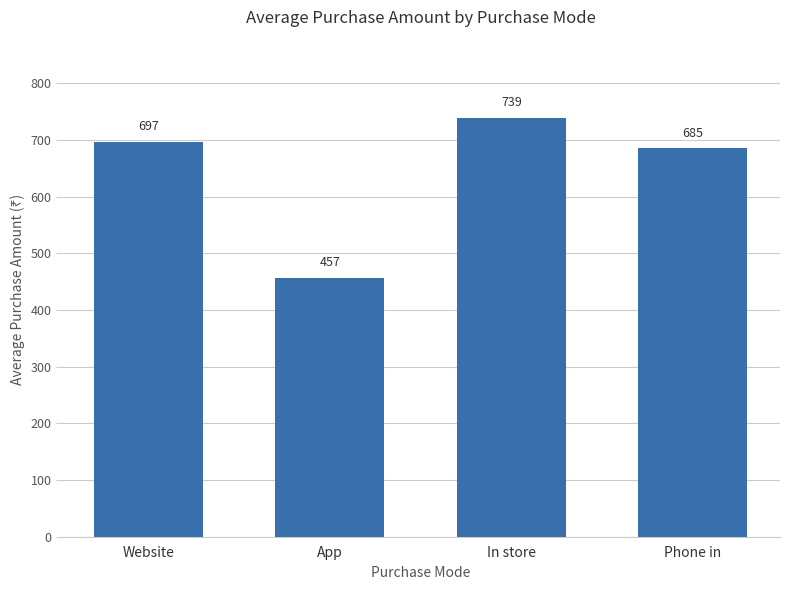

Count the number of categories in the chart.

4